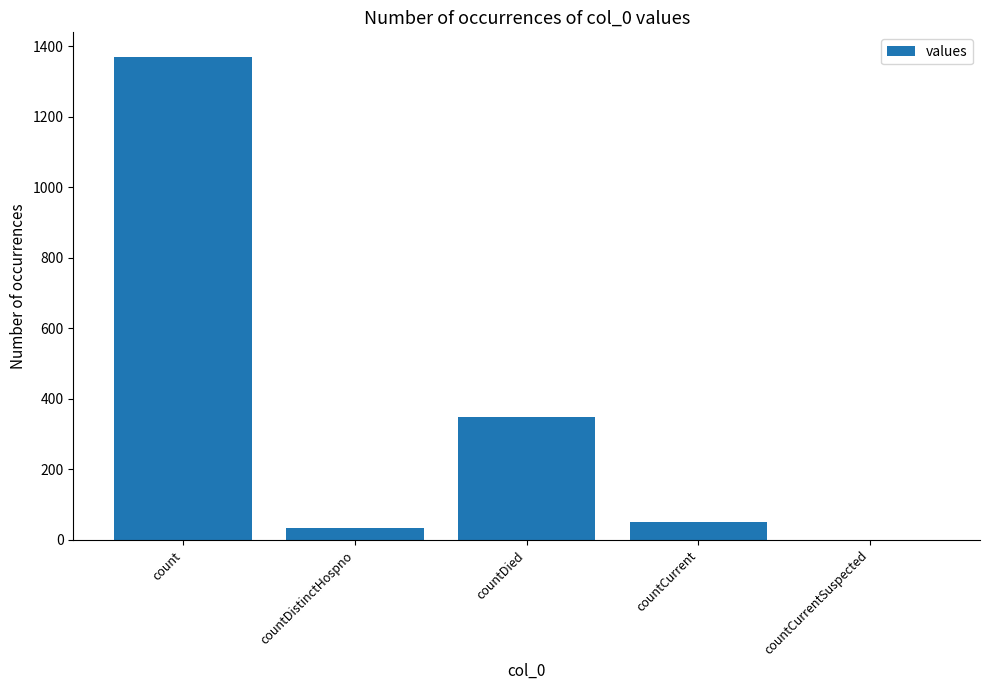

Read the value at count.

1371